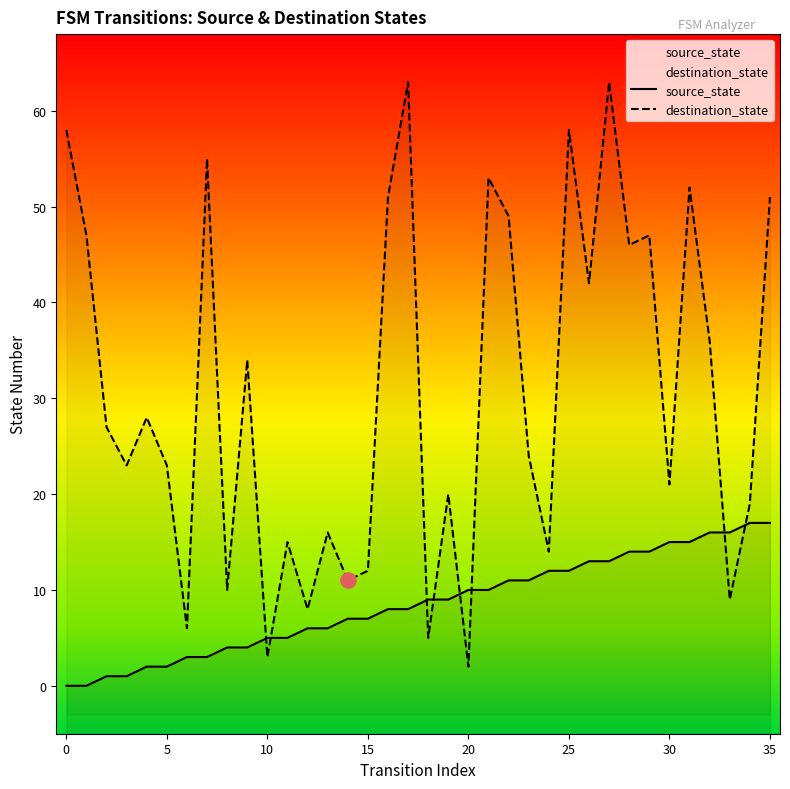

At which category is the sum across all series the highest?

27